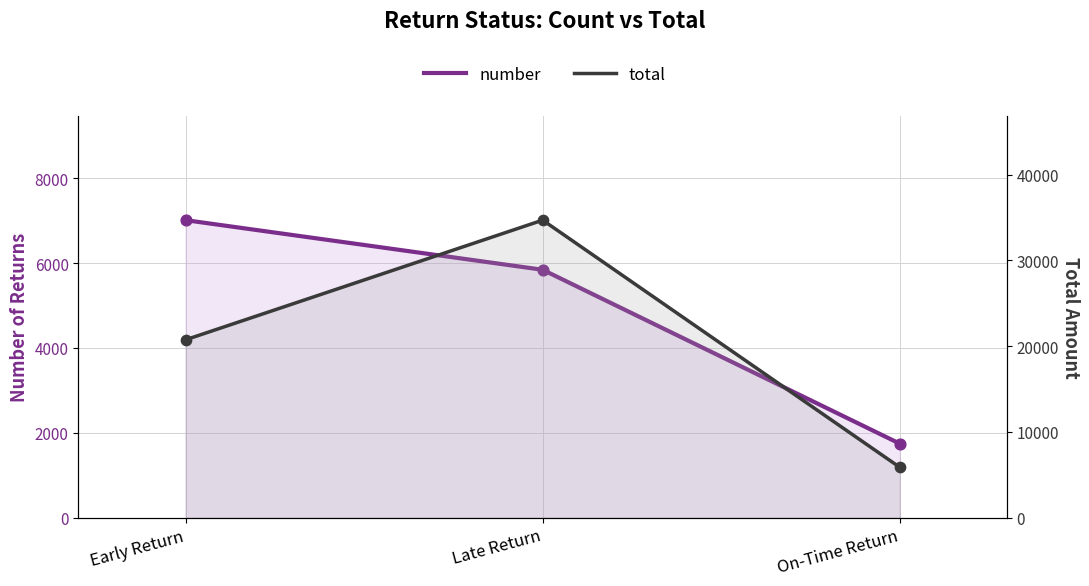

At how many categories does at least one series exceed 8926?

2